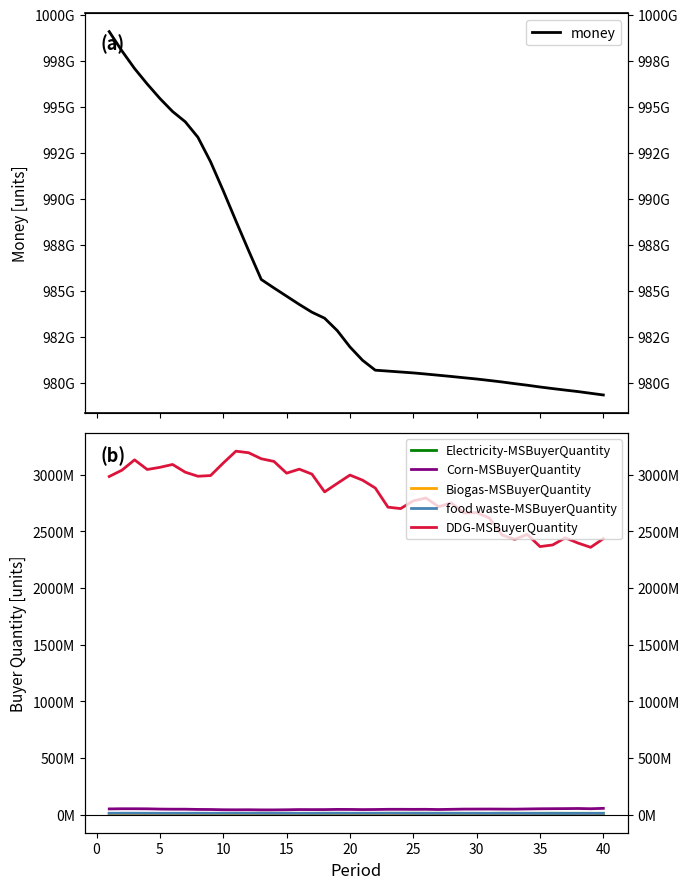

What is the maximum value for DDG-MSBuyerQuantity?

3208335647.0